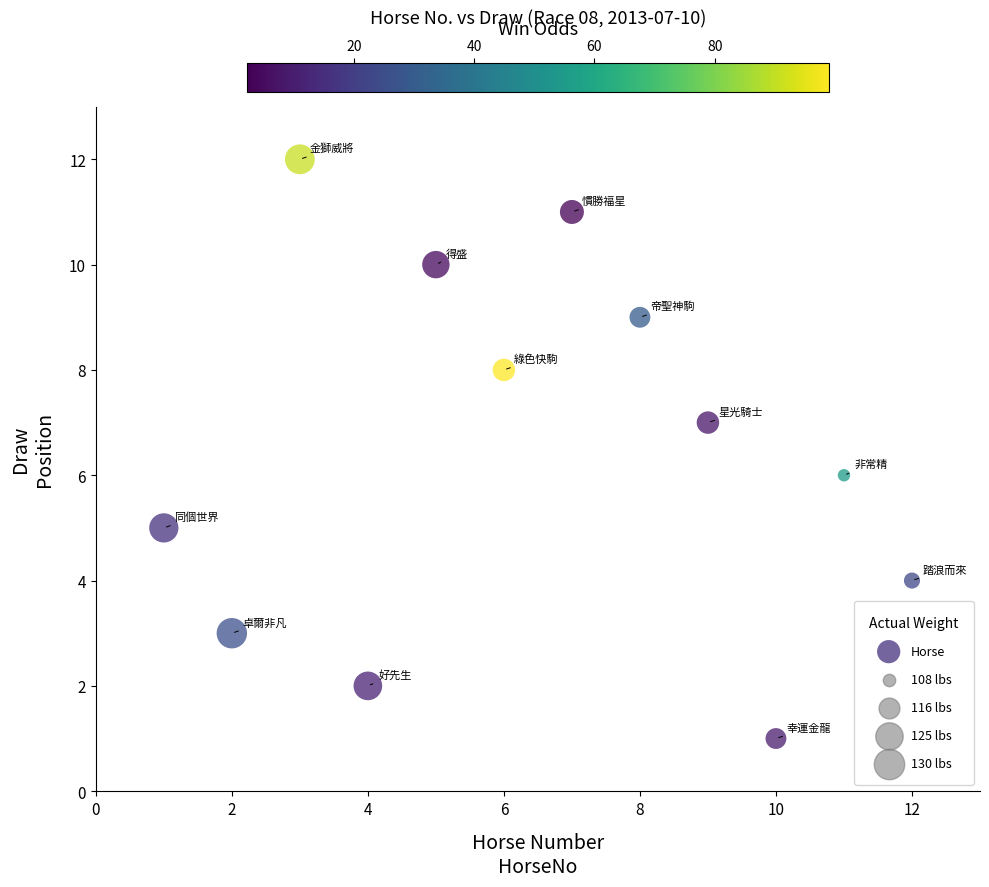

What is the range of Y values (max minus min)?

11